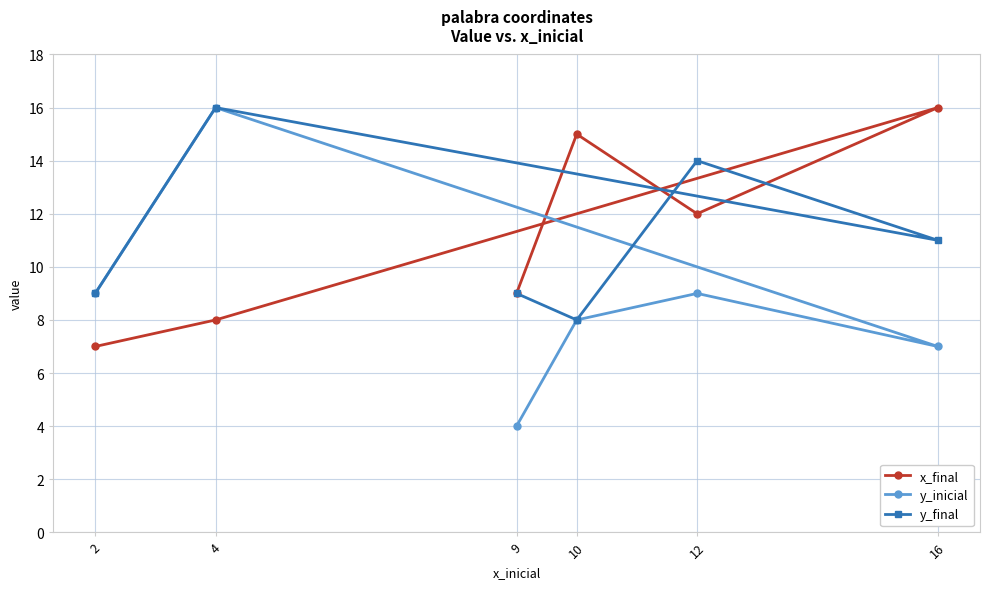

What is the value of the y_inicial point at the 3rd from the left?

4